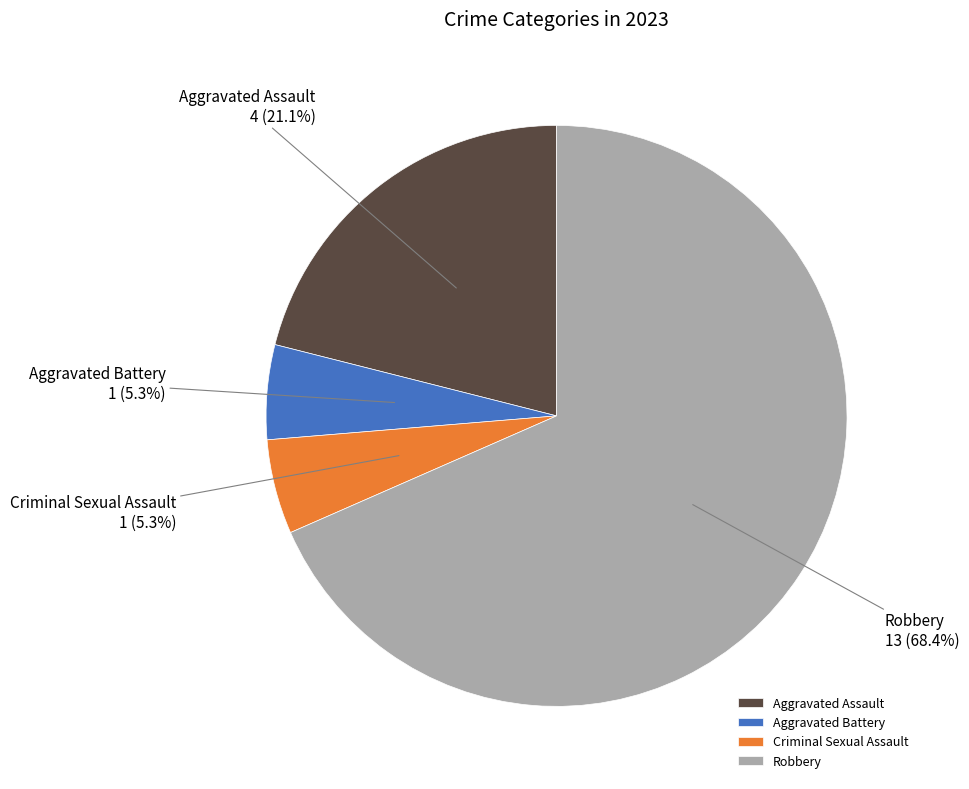

To the nearest percent, what is the difference between the largest and smallest slice percentages?

63%